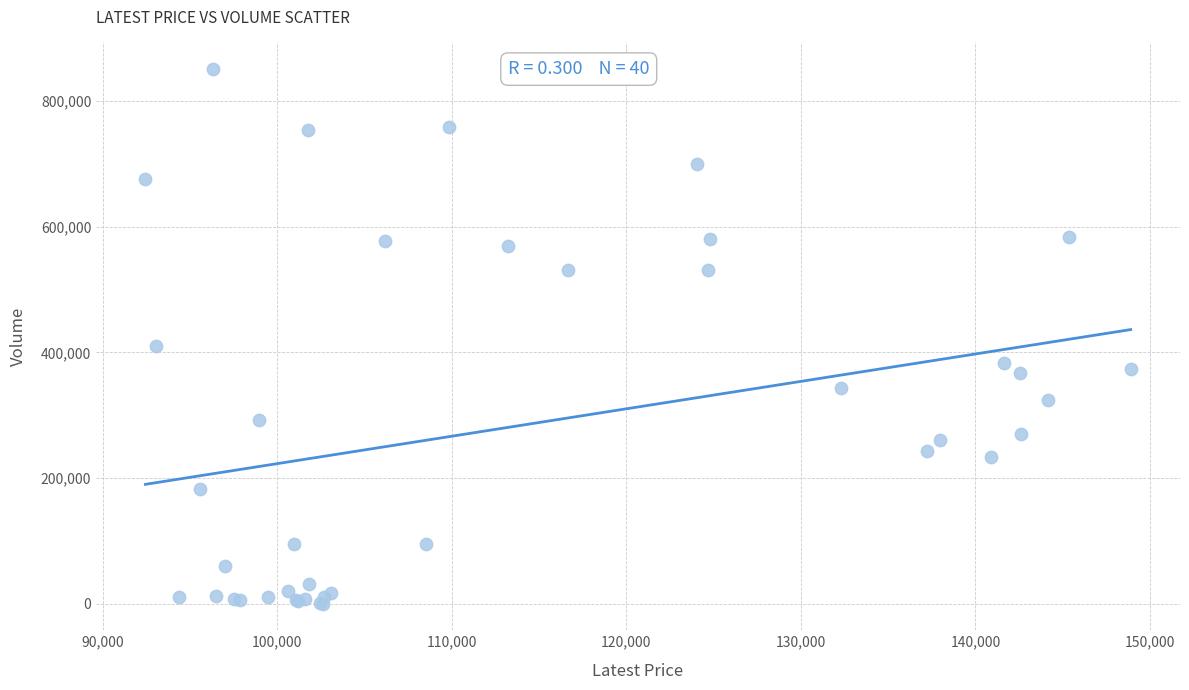

What Y value in the scatter plot is closest to 425677?

409821